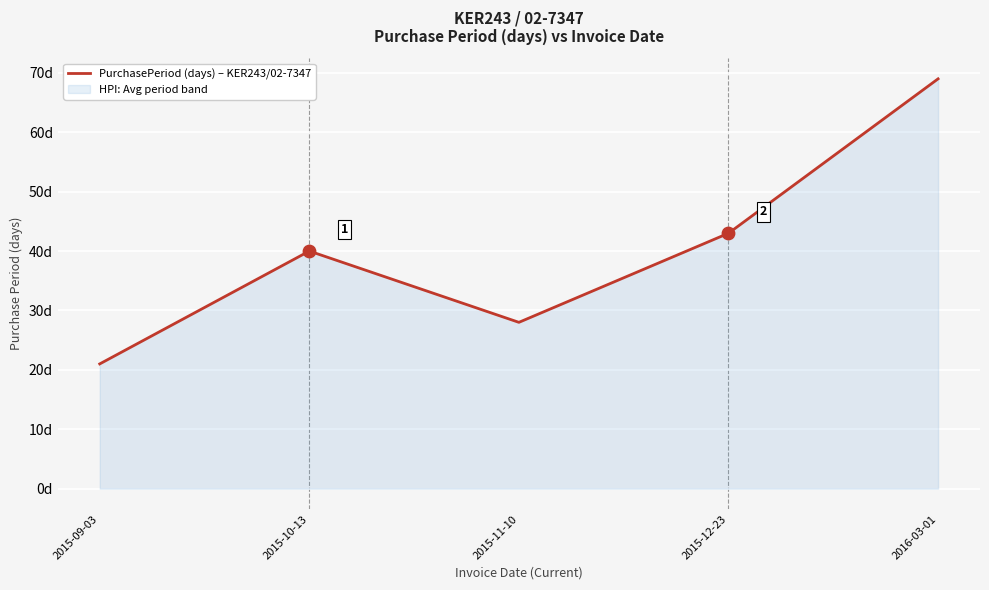

Approximately how many times larger is the value at 2016-03-01 compared to 2015-09-03?

3.3